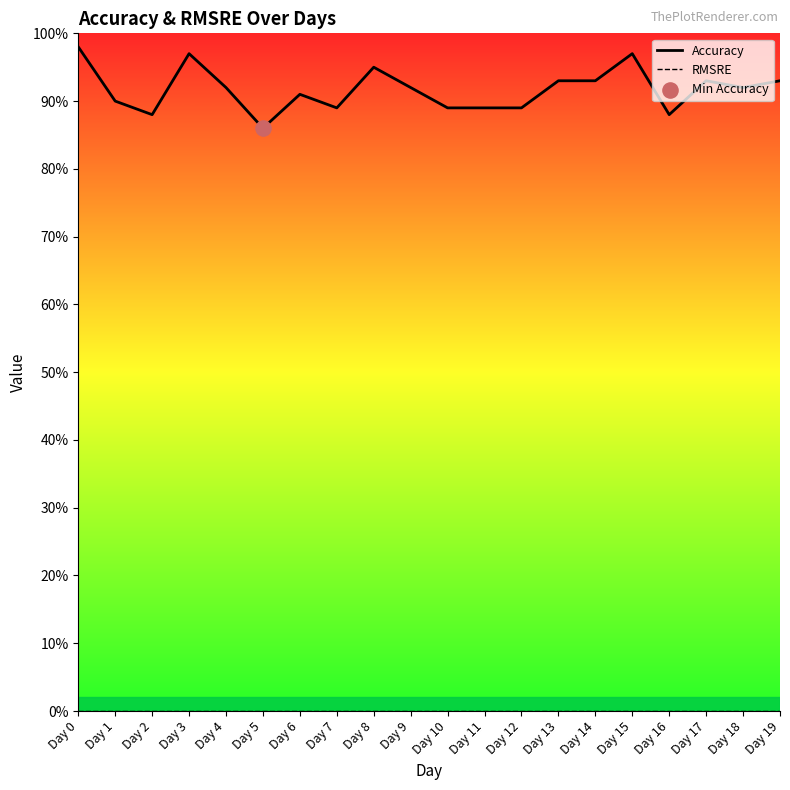

Which series reaches the minimum Y coordinate?

RMSRE